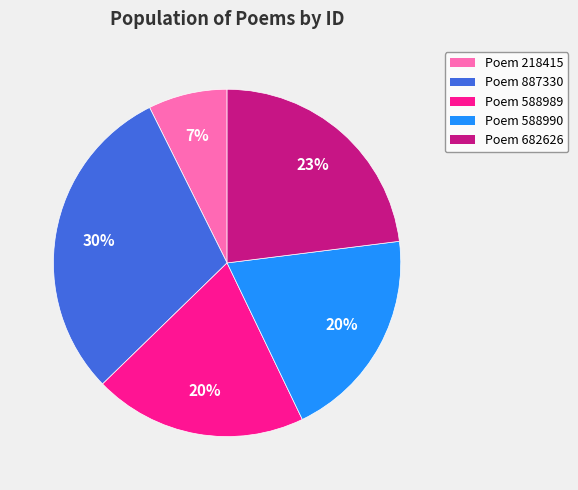

To the nearest percent, what is the difference between the largest and smallest slice percentages?

23%